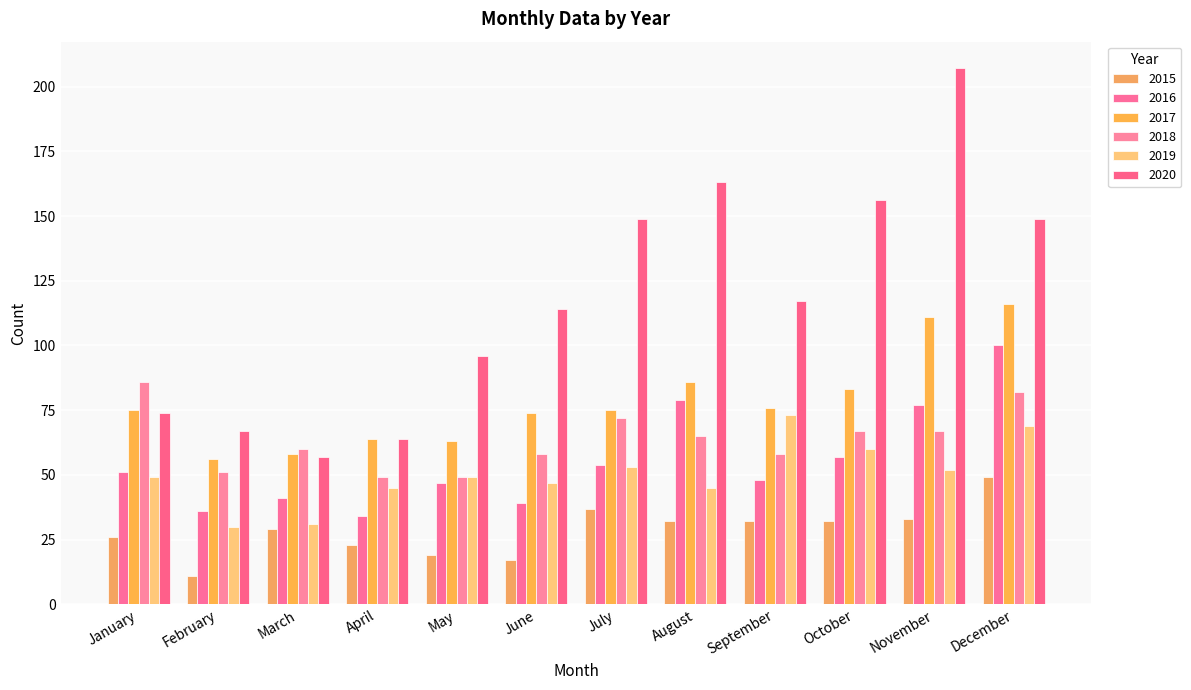

Count the number of categories in the chart.

12